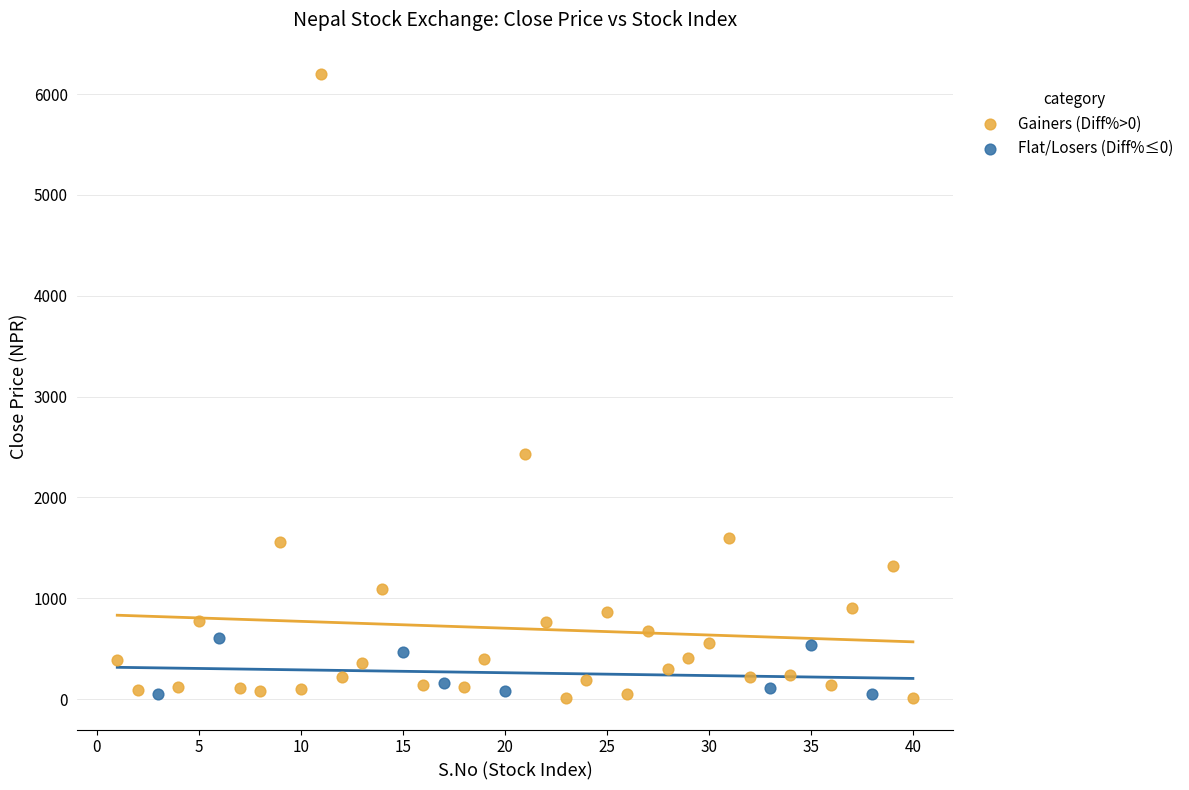

Which series has the widest spread of Y values?

Gainers (Diff%>0)